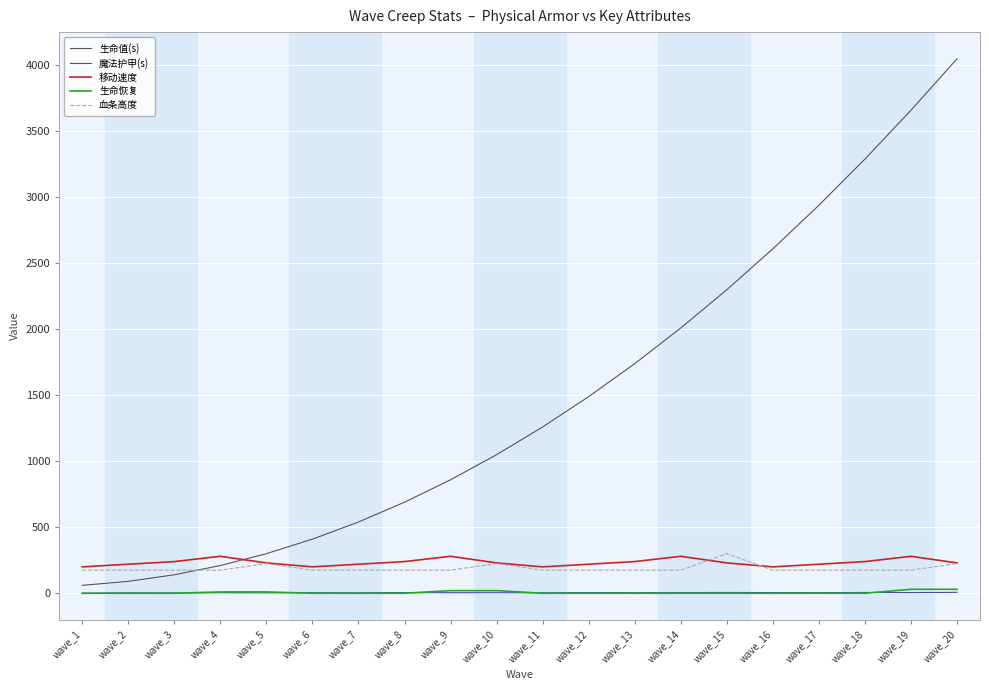

Which series has the largest total across all categories?

生命值(s)